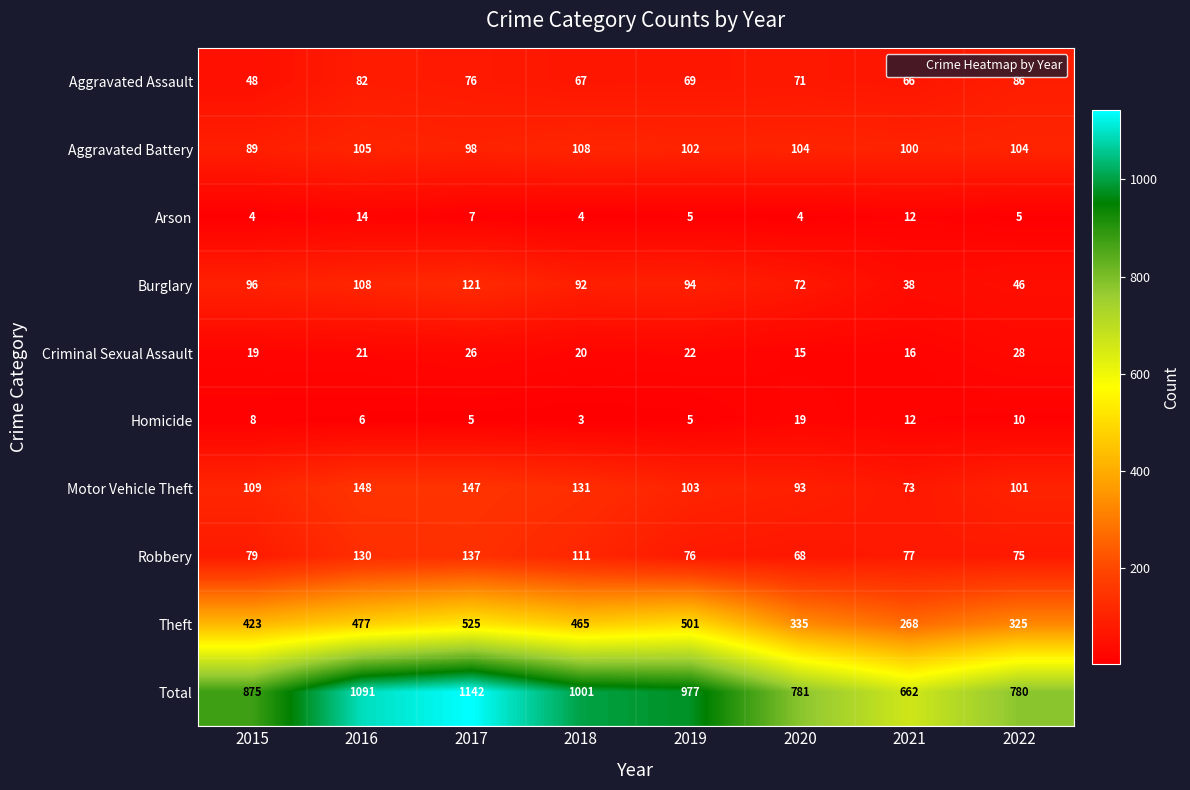

What is the difference between the maximum and minimum values in the Robbery series?

69